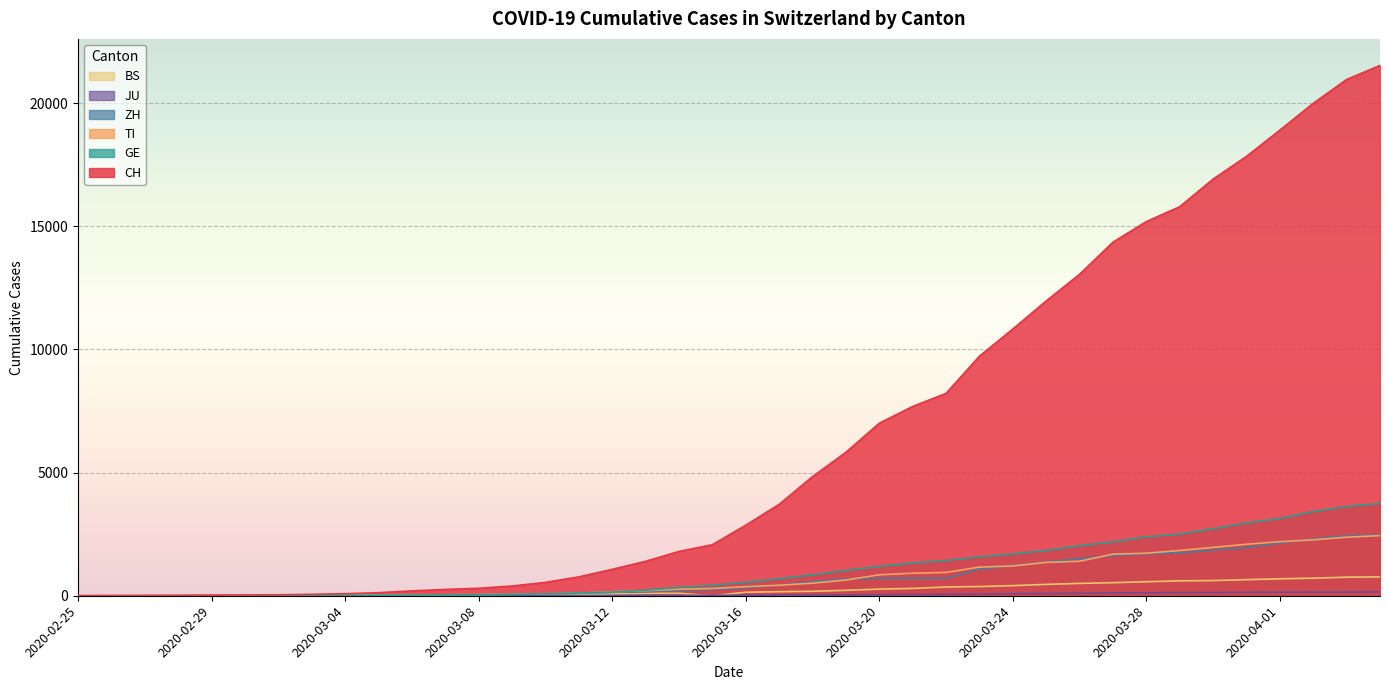

Reading right to left, transcribe all the data shown in this chart.

CH: 21536	20965	19997	18908	17842	16920	15798	15195	14356	13054	11970	10831	9727	8217	7686	7005	5823	4836	3710	2864	2072	1798	1398	1072	766	542	396	303	257	197	125	83	59	40	29	23	13	6	2	0
TI: 2442	2377	2271	2195	2091	1962	1837	1727	1688	1401	1354	1209	1162	945	916	849	638	511	426	368	293	265	206	163	108	75	61	49	41	28	25	13	8	4	2	2	1	1	1	0
GE: 3754	3621	3420	3137	2958	2721	2505	2393	2190	2033	1837	1699	1582	1430	1331	1194	1027	848	692	544	423	340	222	150	109	76	56	40	38	25	17	14	13	10	9	8	4	1	1	0
ZH: 2466	2433	2305	2141	1952	1861	1735	1703	1629	1502	1370	1223	1075	711	711	711	679	568	429	326	250	218	163	140	101	62	49	40	34	29	23	15	13	10	7	6	2	2	0	0
JU: 154	149	149	145	140	128	127	119	114	100	92	82	69	61	54	44	36	32	29	25	19	18	17	12	7	7	7	5	5	4	4	2	2	1	1	1	1	1	0	0
BS: 767	754	714	687	653	617	605	569	530	501	462	410	374	356	297	270	220	181	164	143	0	100	92	73	49	33	28	24	21	15	8	3	3	1	1	1	1	1	0	0